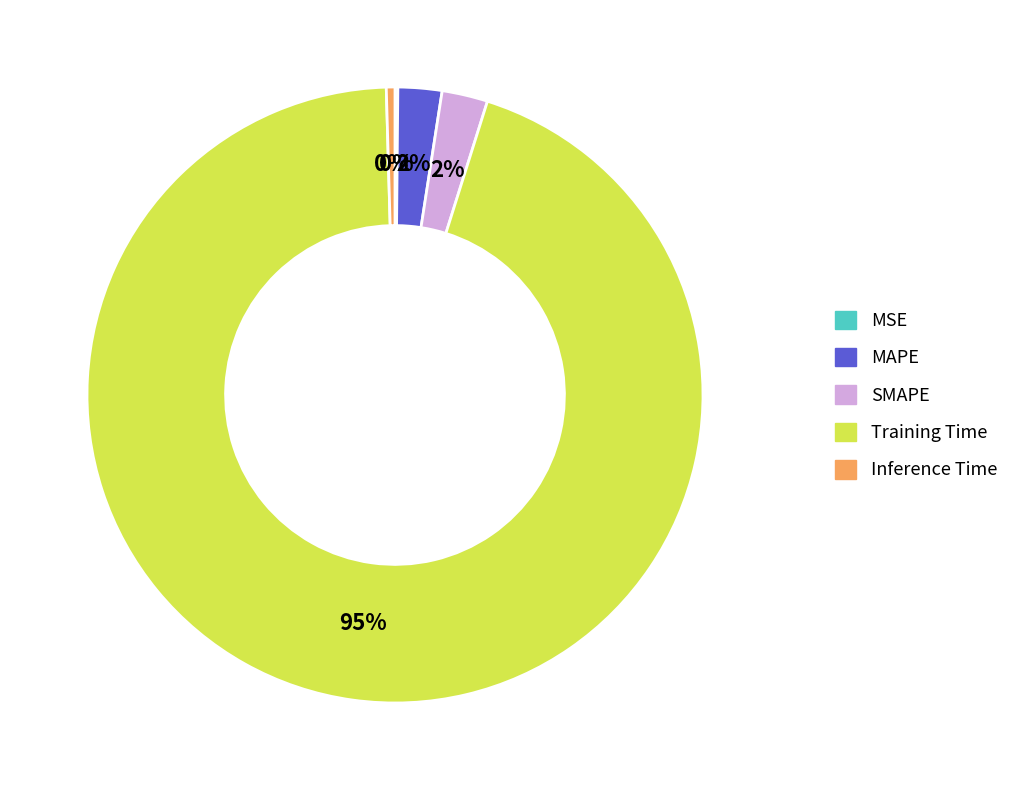

True or false: SMAPE accounts for 2% of the total.

True